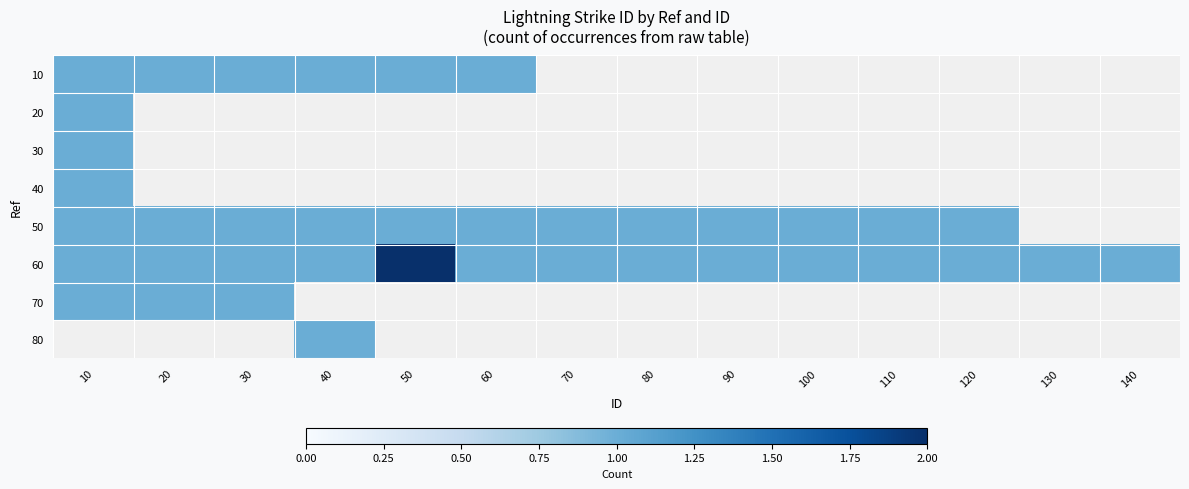

Which series has the largest total across all categories?

60